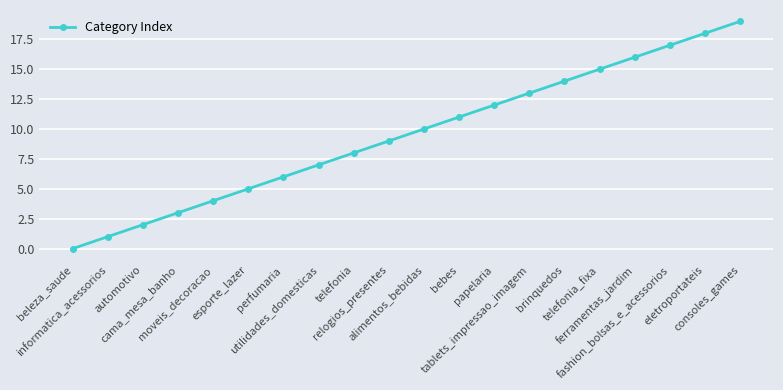

Read the value at utilidades_domesticas, to the nearest 5.

5